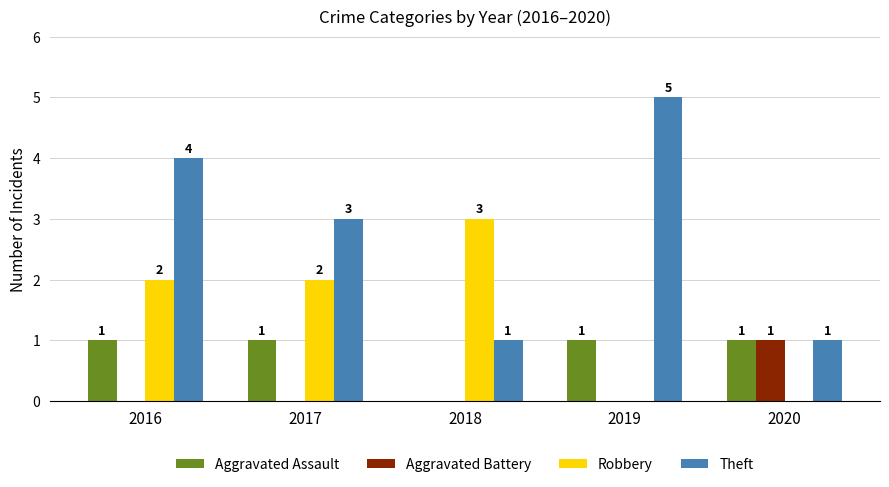

Count the Aggravated Battery values in the range 0 to 1.

5